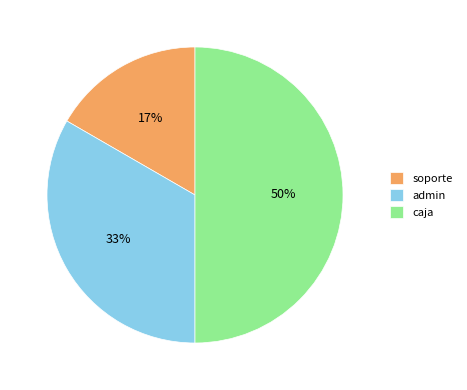

To the nearest percent, what is the average slice percentage?

33%